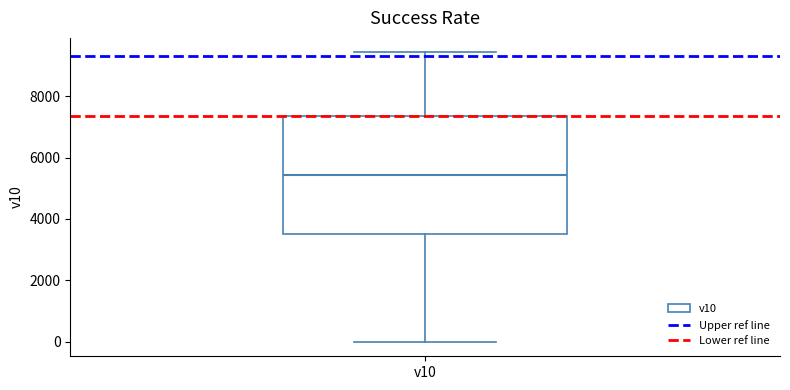

Where does the upper whisker of the box for v10 end on the y-axis? The values are not printed on the chart, so give them approximately, as read against the axis.

9400